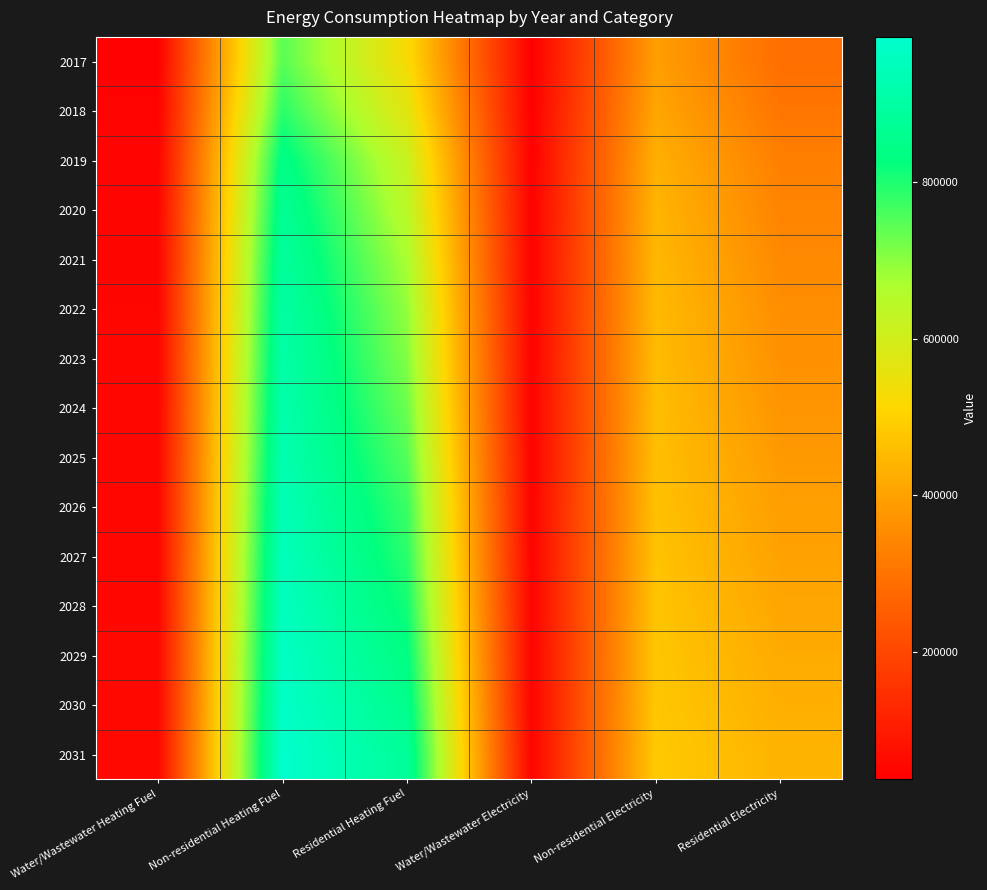

Reading left to right, list all the values displayed in this chart.

2017: Water/Wastewater Heating Fuel=42823.6	Non-residential Heating Fuel=746895.6	Residential Heating Fuel=525307.4	Water/Wastewater Electricity=37137.8	Non-residential Electricity=393237.1	Residential Electricity=287447.1
2018: Water/Wastewater Heating Fuel=45221.6	Non-residential Heating Fuel=788028.2	Residential Heating Fuel=565489.9	Water/Wastewater Electricity=38699.8	Non-residential Electricity=408756.3	Residential Electricity=304593.0
2019: Water/Wastewater Heating Fuel=48475.0	Non-residential Heating Fuel=843968.5	Residential Heating Fuel=617383.7	Water/Wastewater Electricity=40801.2	Non-residential Electricity=429862.5	Residential Electricity=326422.1
2020: Water/Wastewater Heating Fuel=50031.3	Non-residential Heating Fuel=870293.3	Residential Heating Fuel=642788.8	Water/Wastewater Electricity=41849.1	Non-residential Electricity=439794.8	Residential Electricity=337085.5
2021: Water/Wastewater Heating Fuel=51116.5	Non-residential Heating Fuel=888391.7	Residential Heating Fuel=669581.7	Water/Wastewater Electricity=42604.1	Non-residential Electricity=446623.3	Residential Electricity=348658.5
2022: Water/Wastewater Heating Fuel=51919.3	Non-residential Heating Fuel=901554.1	Residential Heating Fuel=693245.3	Water/Wastewater Electricity=43184.8	Non-residential Electricity=451589.4	Residential Electricity=358945.1
2023: Water/Wastewater Heating Fuel=52533.9	Non-residential Heating Fuel=911425.9	Residential Heating Fuel=707701.8	Water/Wastewater Electricity=43648.9	Non-residential Electricity=455314.0	Residential Electricity=365136.9
2024: Water/Wastewater Heating Fuel=53055.7	Non-residential Heating Fuel=919652.5	Residential Heating Fuel=728223.8	Water/Wastewater Electricity=44057.7	Non-residential Electricity=458417.9	Residential Electricity=374132.7
2025: Water/Wastewater Heating Fuel=53578.9	Non-residential Heating Fuel=927879.0	Residential Heating Fuel=748994.3	Water/Wastewater Electricity=44469.3	Non-residential Electricity=461521.8	Residential Electricity=383216.5
2026: Water/Wastewater Heating Fuel=54293.9	Non-residential Heating Fuel=939396.1	Residential Heating Fuel=772637.9	Water/Wastewater Electricity=45004.2	Non-residential Electricity=465867.1	Residential Electricity=393437.0
2027: Water/Wastewater Heating Fuel=54914.5	Non-residential Heating Fuel=949267.9	Residential Heating Fuel=787902.0	Water/Wastewater Electricity=45480.2	Non-residential Electricity=469591.8	Residential Electricity=399915.2
2028: Water/Wastewater Heating Fuel=55440.9	Non-residential Heating Fuel=957494.4	Residential Heating Fuel=809430.5	Water/Wastewater Electricity=45897.6	Non-residential Electricity=472695.6	Residential Electricity=409267.8
2029: Water/Wastewater Heating Fuel=56070.4	Non-residential Heating Fuel=967366.3	Residential Heating Fuel=832581.9	Water/Wastewater Electricity=46392.9	Non-residential Electricity=476420.2	Residential Electricity=419254.8
2030: Water/Wastewater Heating Fuel=56508.8	Non-residential Heating Fuel=973947.5	Residential Heating Fuel=853232.9	Water/Wastewater Electricity=46766.1	Non-residential Electricity=478903.3	Residential Electricity=428237.4
2031: Water/Wastewater Heating Fuel=57232.7	Non-residential Heating Fuel=985464.6	Residential Heating Fuel=878355.2	Water/Wastewater Electricity=47318.4	Non-residential Electricity=483248.7	Residential Electricity=438982.1